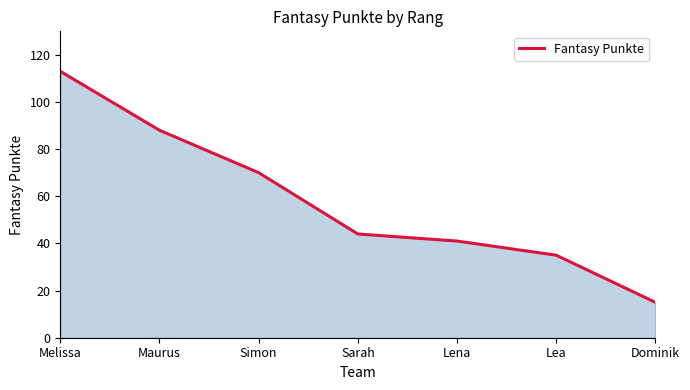

Reading right to left, extract all data points from this chart.

Dominik=15	Lea=35	Lena=41	Sarah=44	Simon=70	Maurus=88	Melissa=113